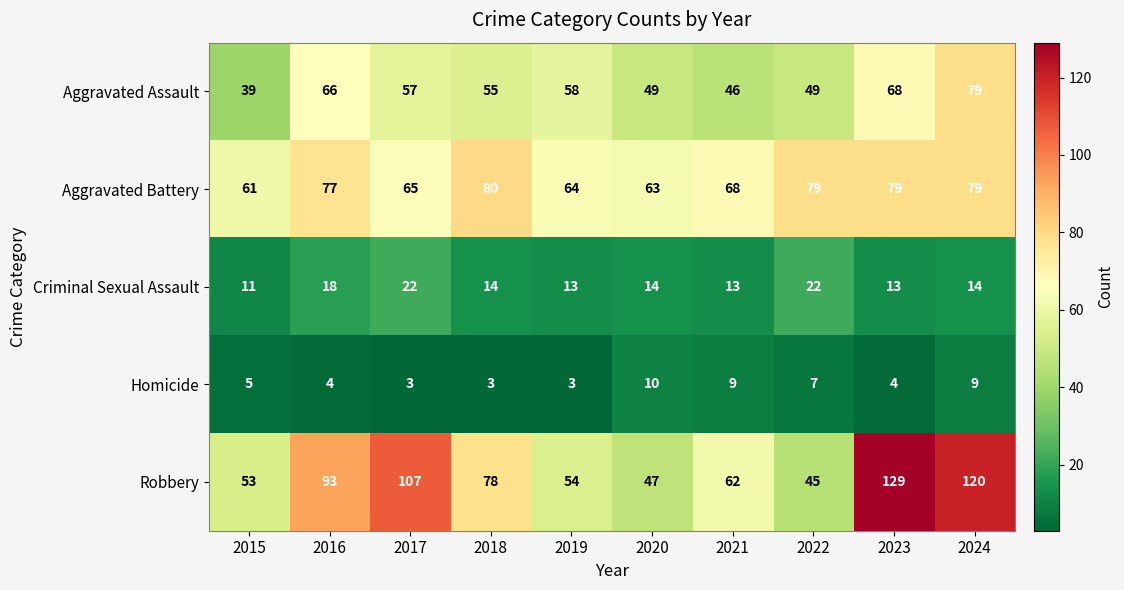

At which label is Robbery closest to 87?

2016